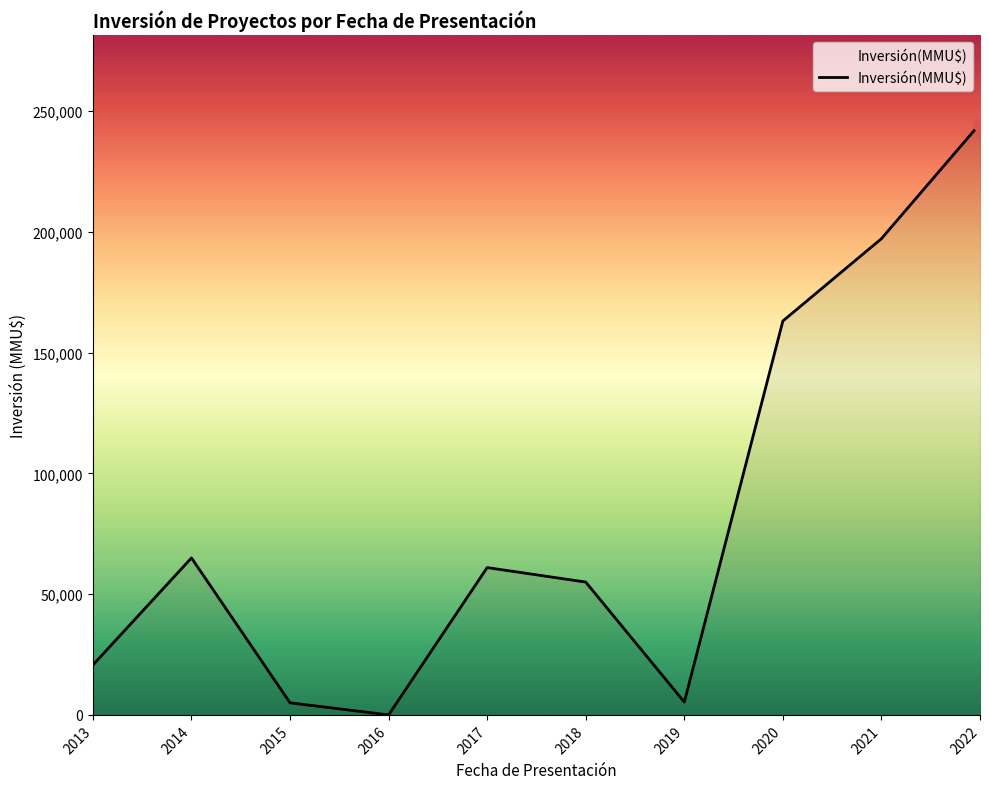

Where does the data first go above 61000?

2014